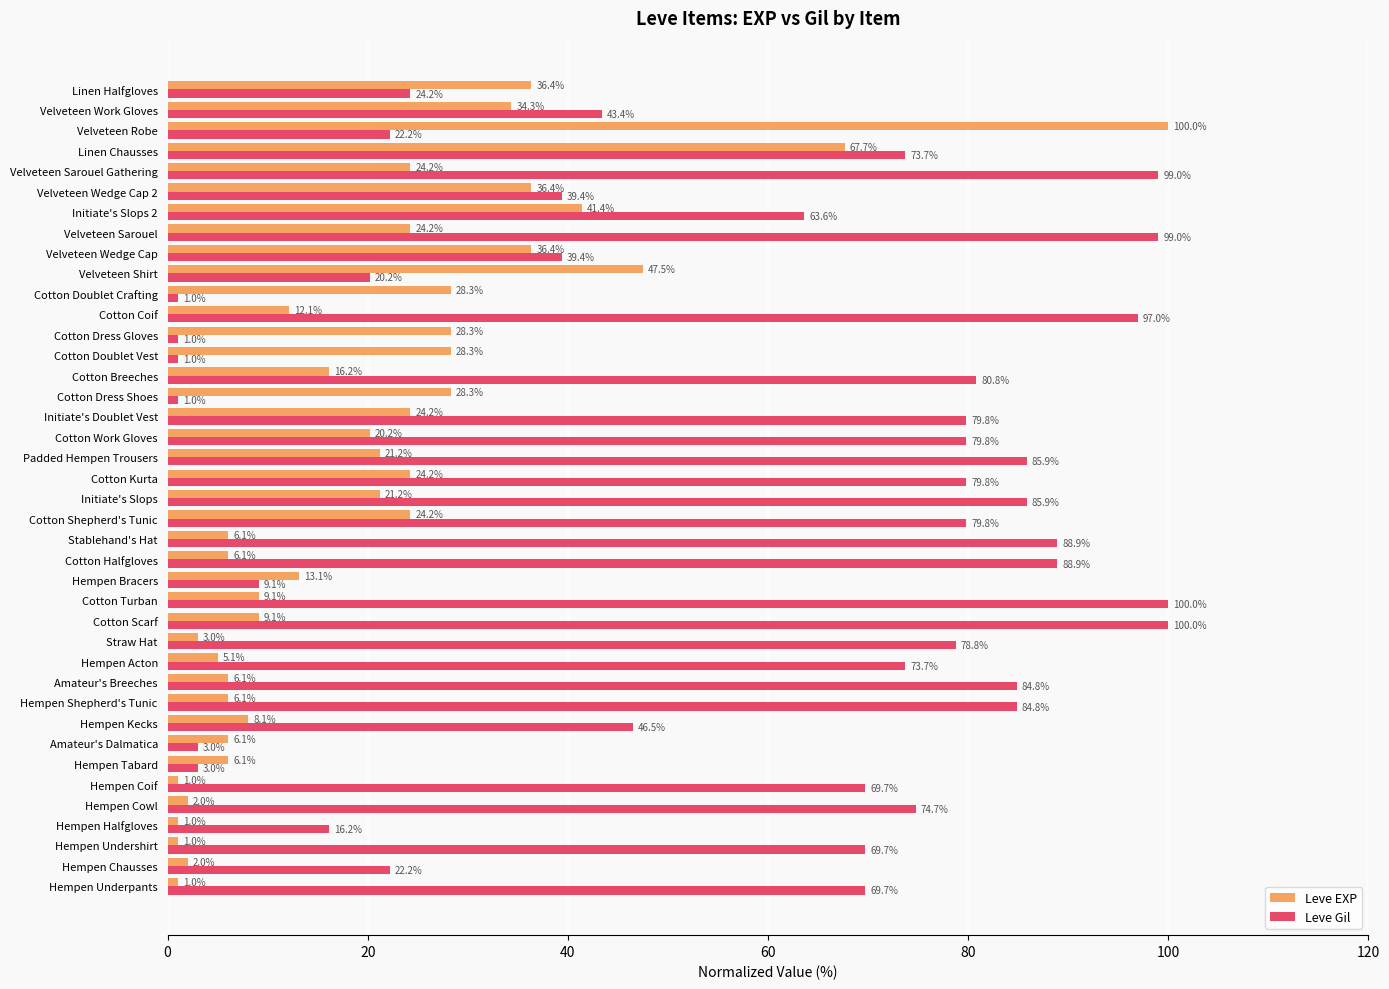

List the series in order of their overall mean, lowest first.

Leve EXP, Leve Gil